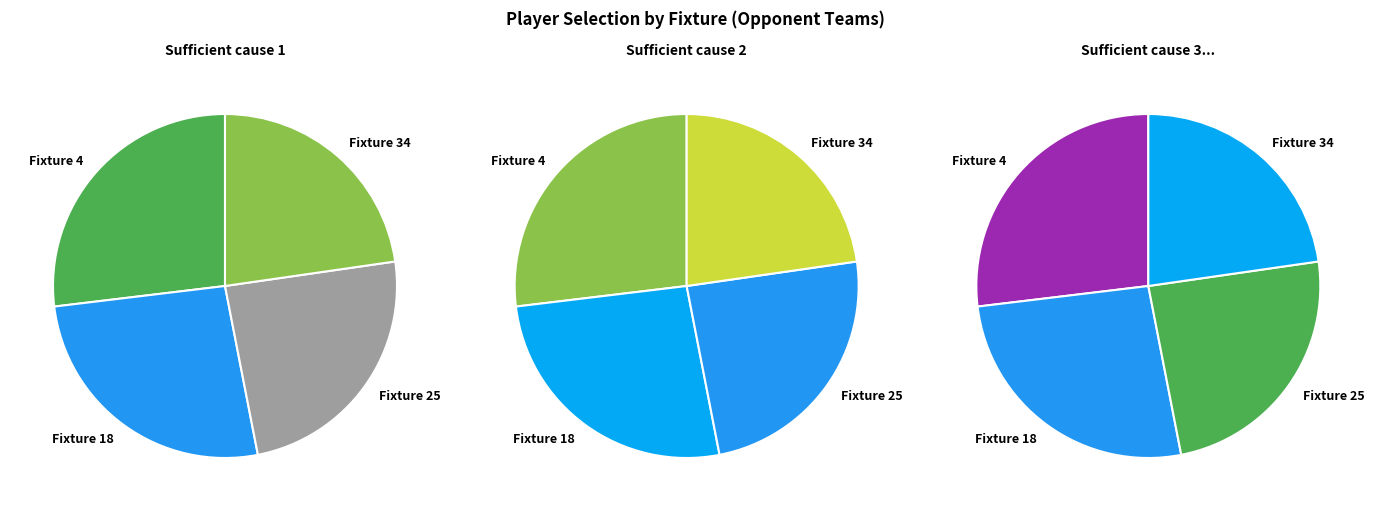

Which slice is the largest?

Fixture 4